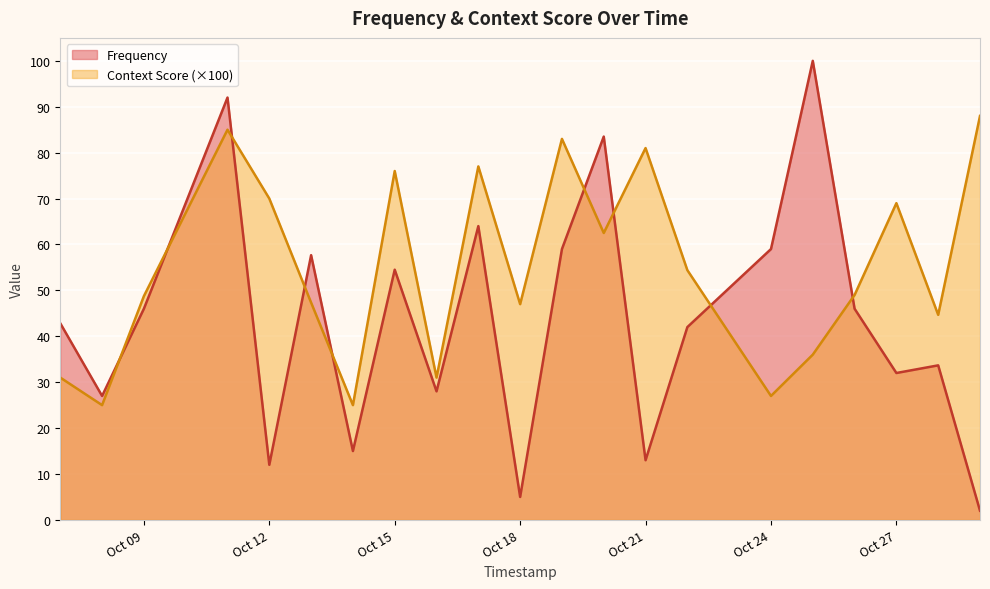

At Oct 27, list the series in order from largest to smallest.

Context Score (×100), Frequency